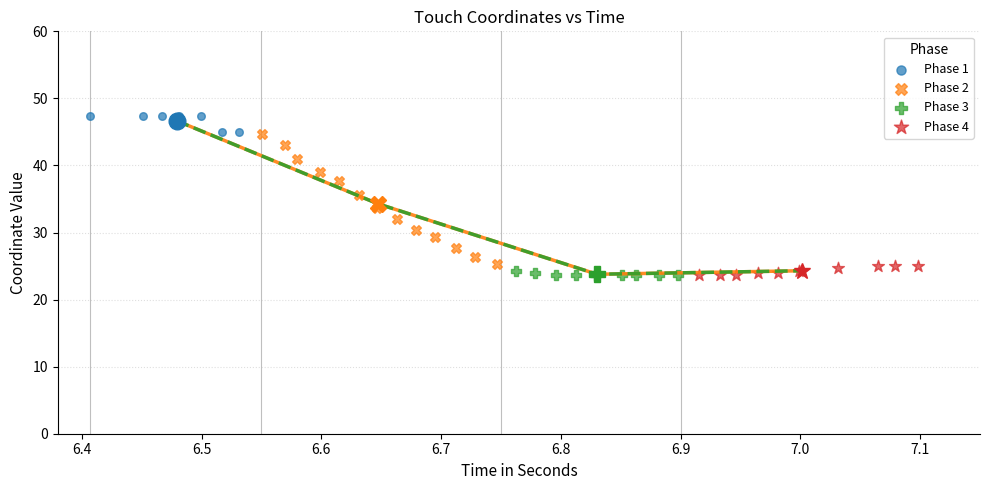

Which series has the largest Y range (max minus min)?

Phase 2